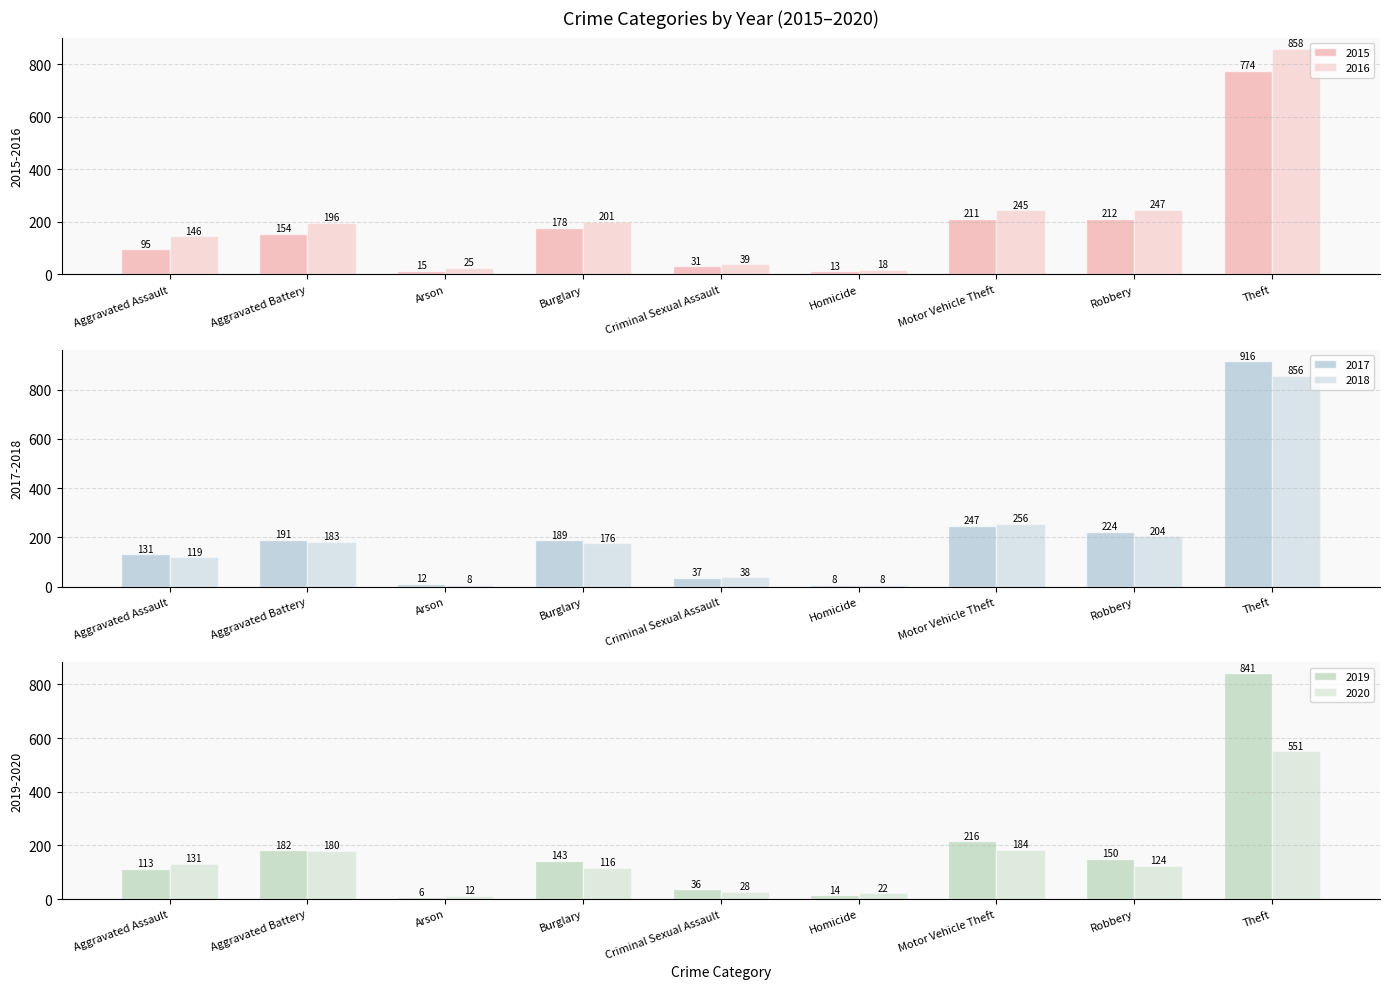

Reading right to left, what are all the values shown in this chart?

2015: 774	212	211	13	31	178	15	154	95
2016: 858	247	245	18	39	201	25	196	146
2017: 916	224	247	8	37	189	12	191	131
2018: 856	204	256	8	38	176	8	183	119
2019: 841	150	216	14	36	143	6	182	113
2020: 551	124	184	22	28	116	12	180	131